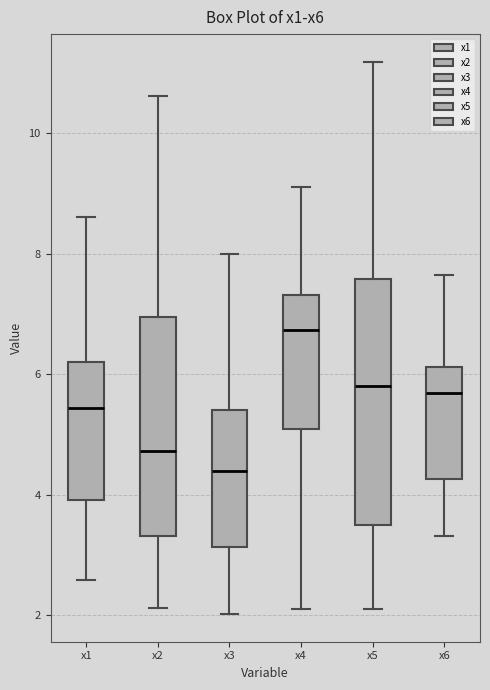

Where does the median line of the box for x6 sit on the y-axis? The values are not printed on the chart, so give them approximately, as read against the axis.

5.6